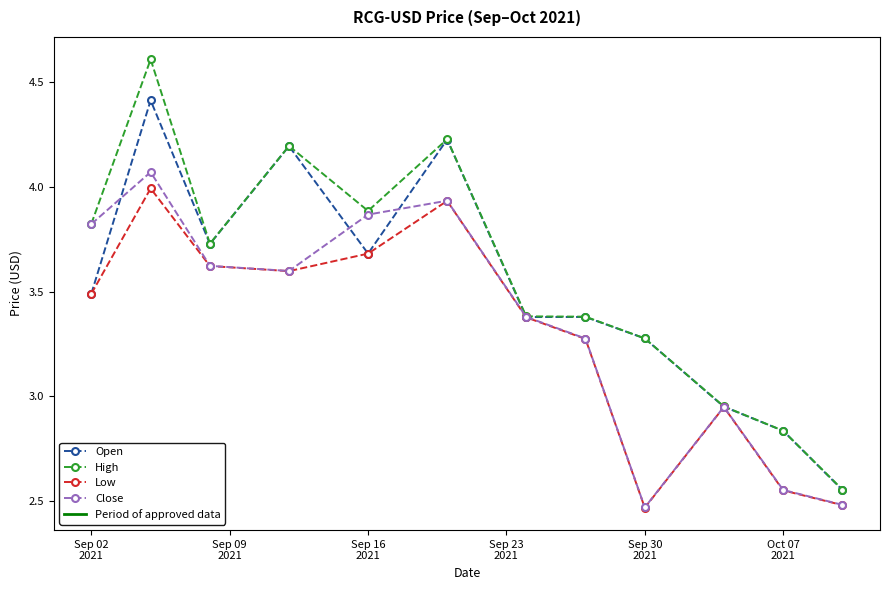

How many lines are shown in the chart?

4